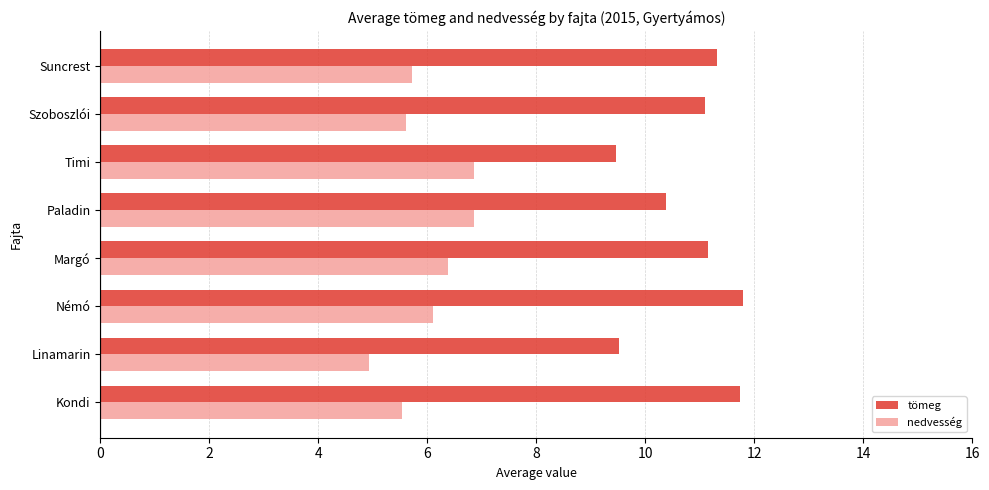

What is the difference between the highest and lowest values at Kondi?

6.2